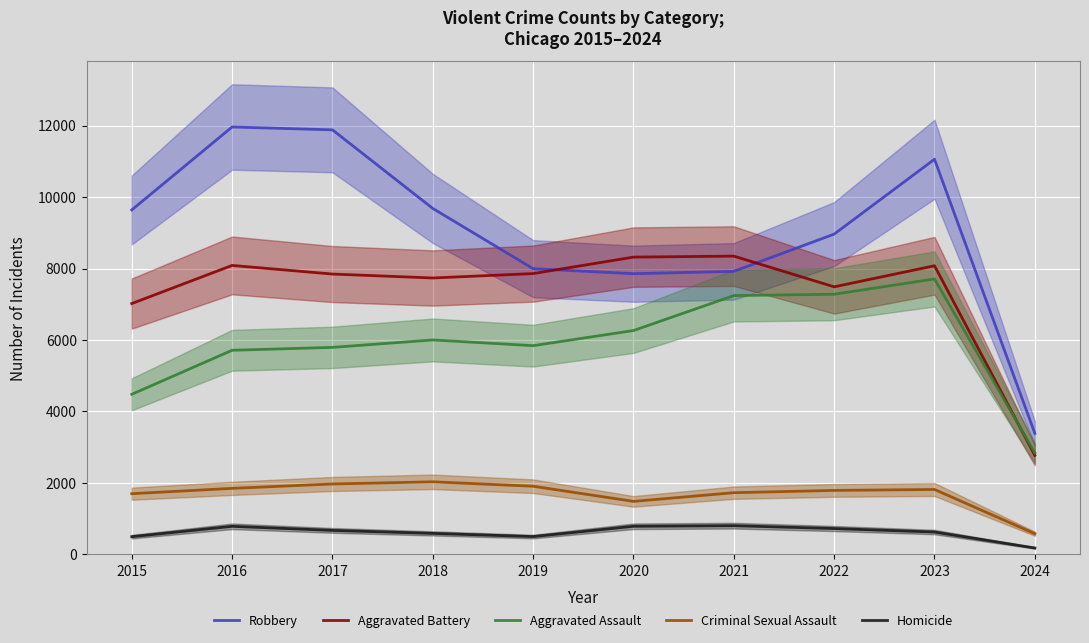

Which series has the largest range (max minus min)?

Robbery